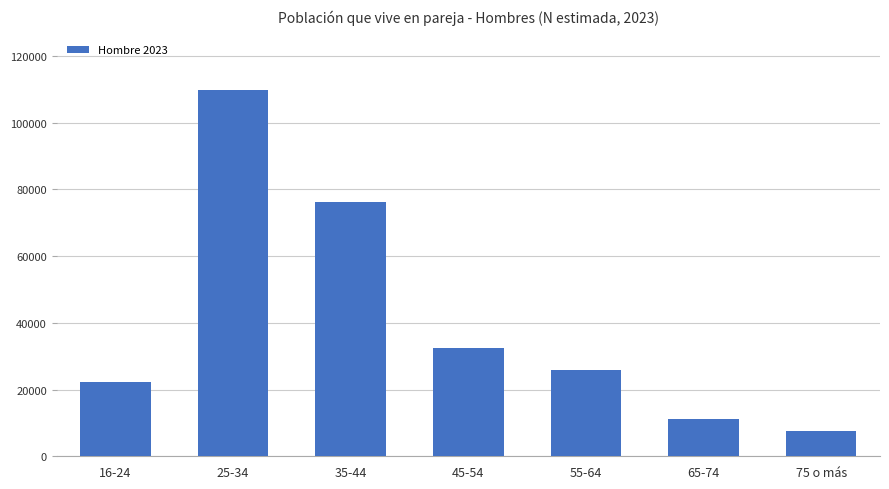

Read the value at 25-34.

109697